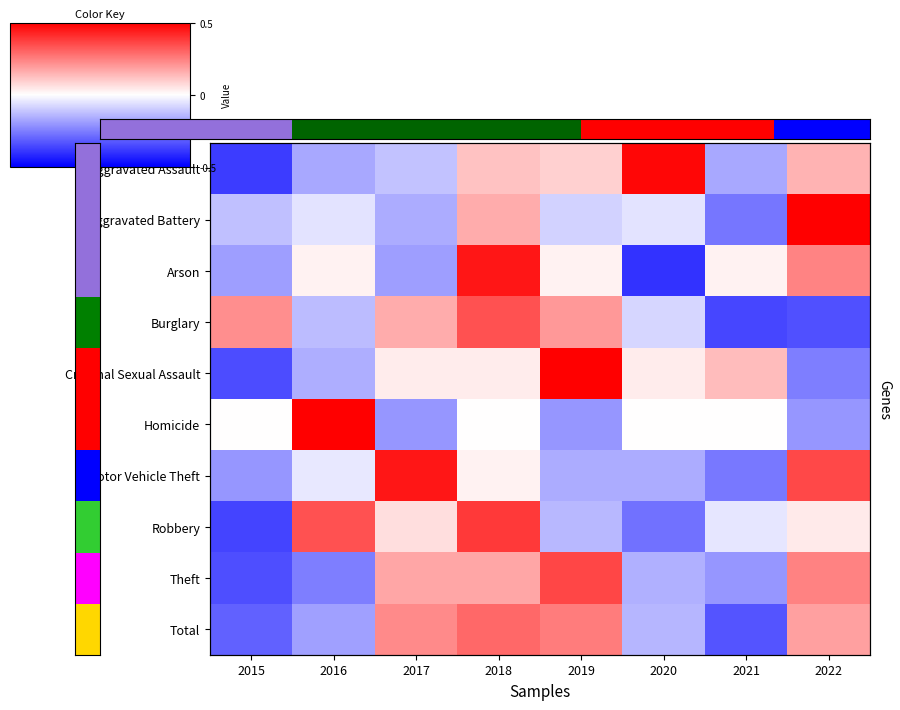

Count the number of categories in the chart.

8